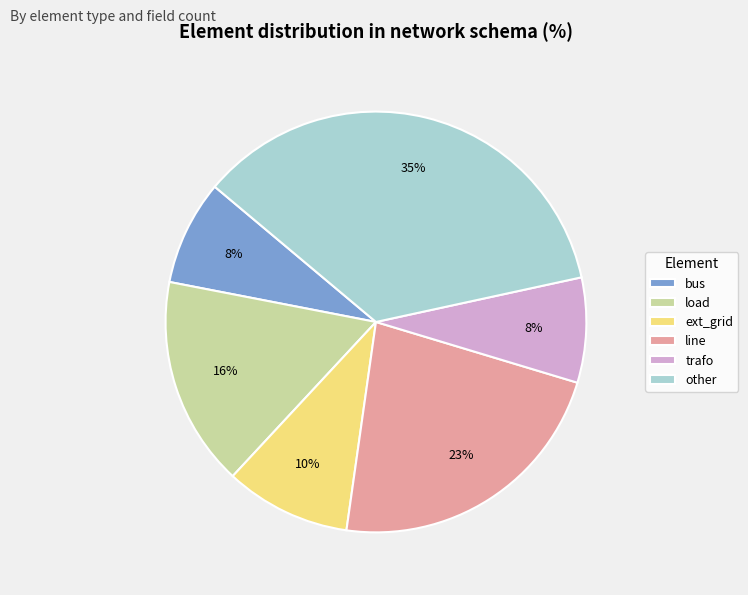

What is the ratio of the value at trafo to the value at ext_grid?

0.8